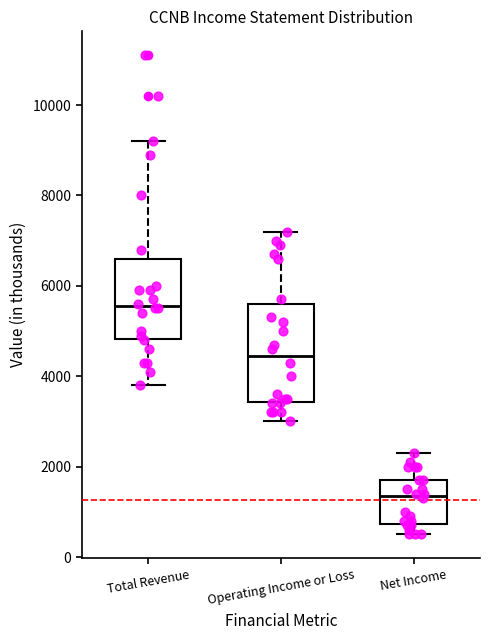

Comparing the boxes themselves (not the whiskers), which one is the tallest?

Operating Income or Loss